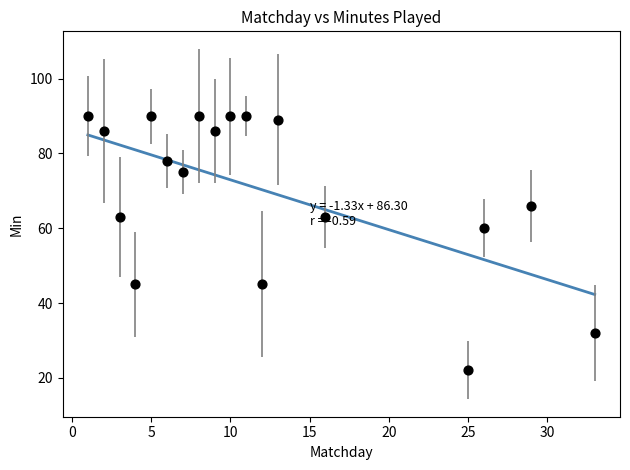

What is the range of X values (max minus min)?

32